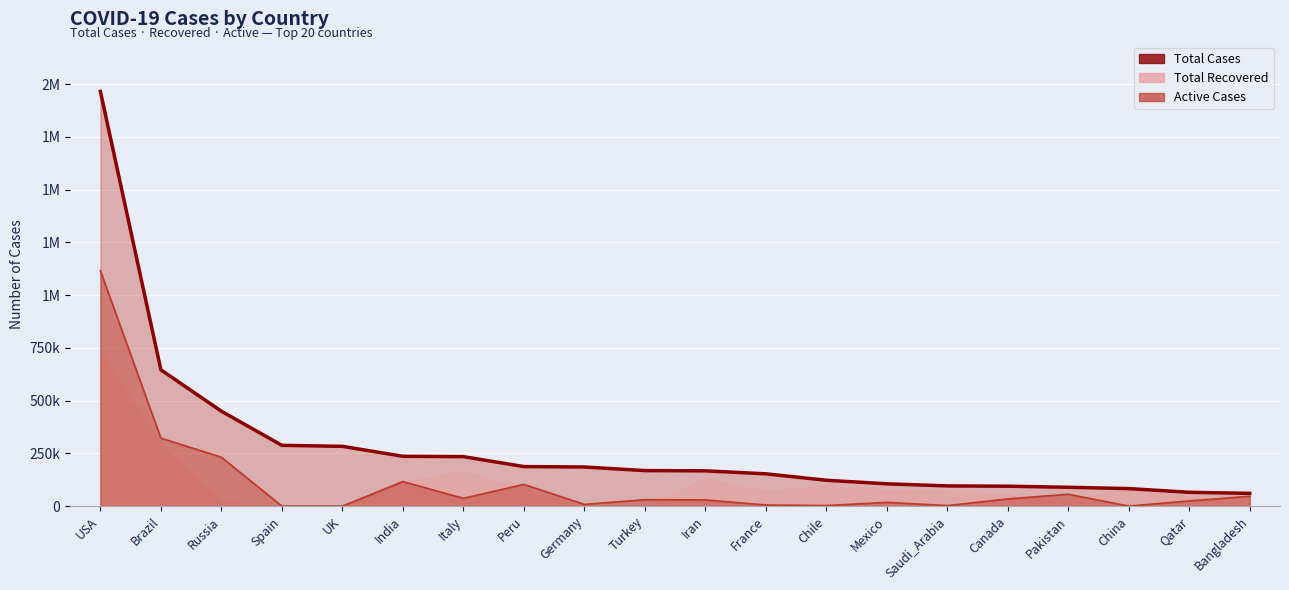

True or false: Total Cases and Active Cases cross at least once.

False